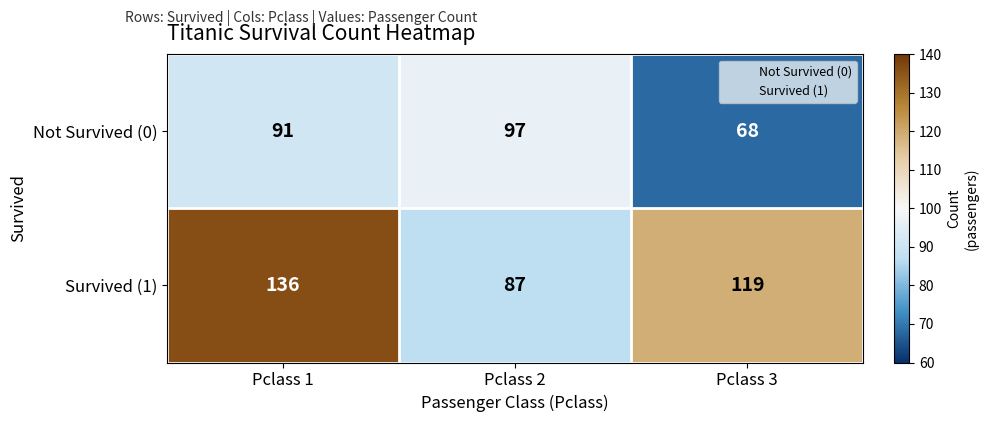

Between Pclass 2 and Pclass 3, which series saw the biggest shift?

Survived (1)